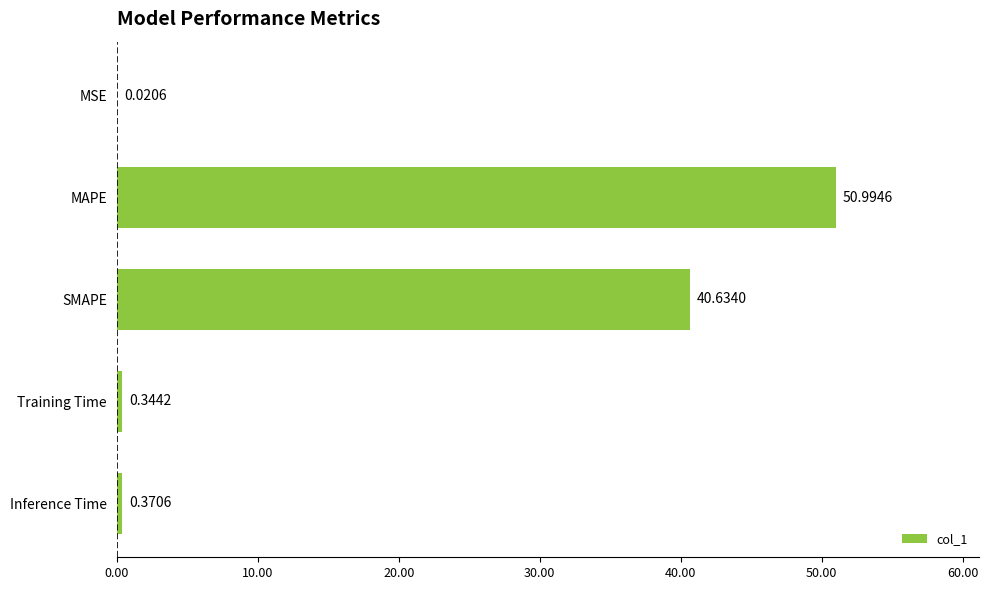

Which label corresponds to the largest value in the chart?

MAPE